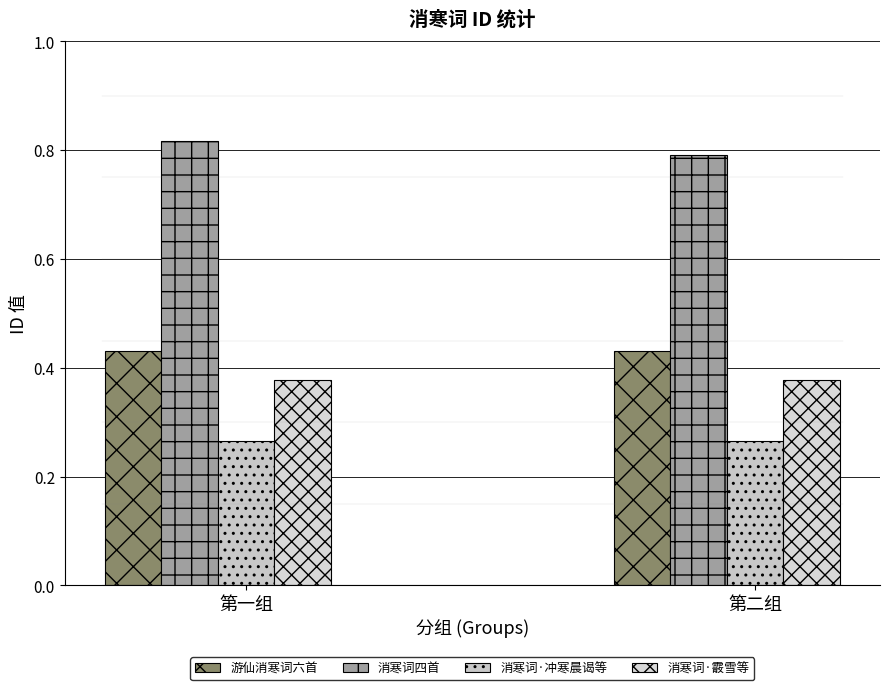

How many bars are there in each group?

4